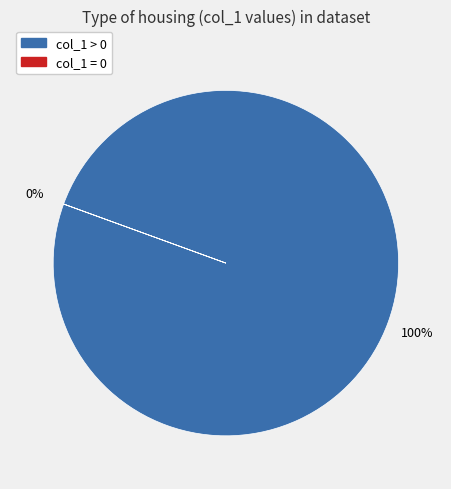

Does 11 represent more than half of the total?

No